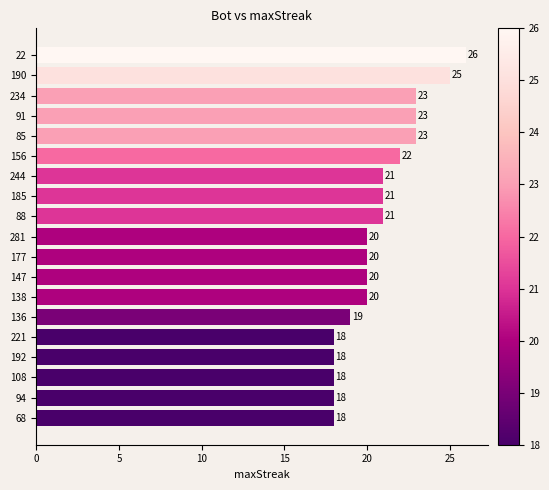

Approximately how many times larger is the value at 68 compared to 91?

0.8